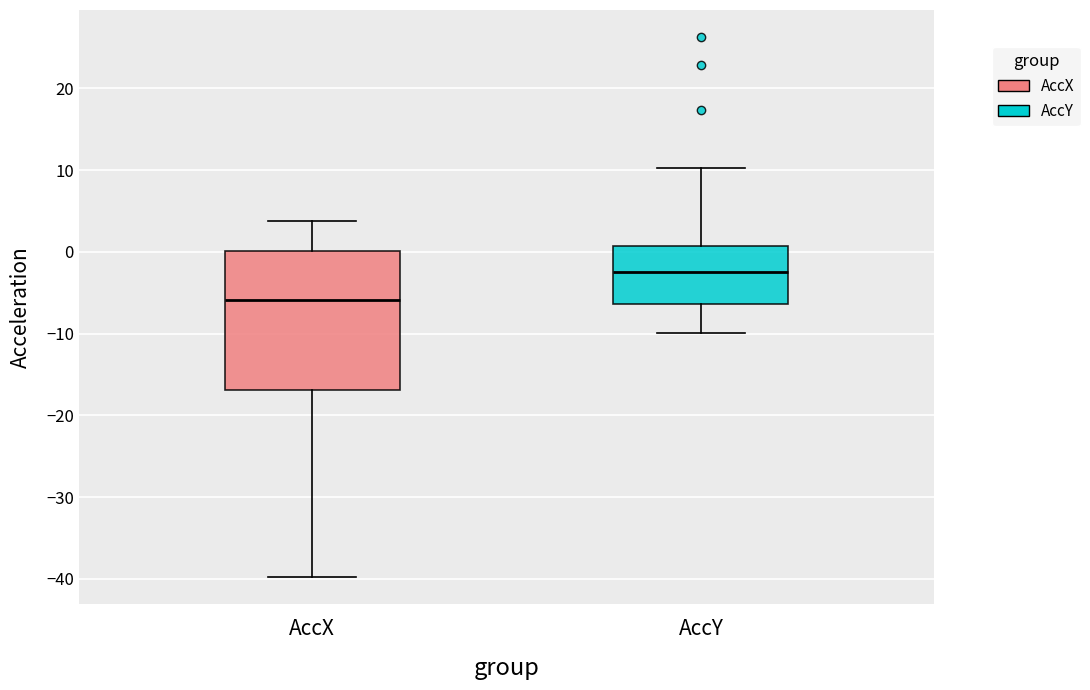

Which box's median line is the highest?

AccY